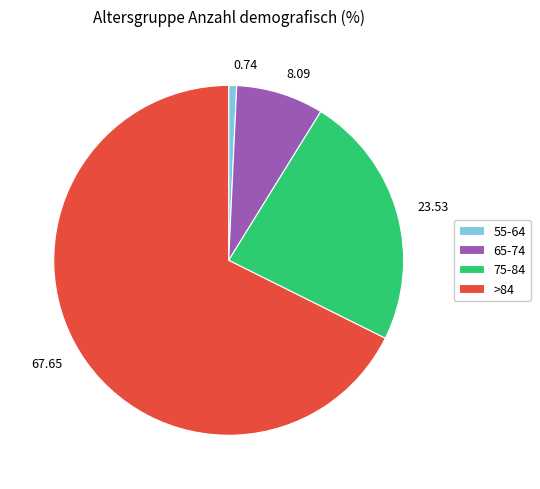

Does >84 account for over 50% of the chart?

Yes